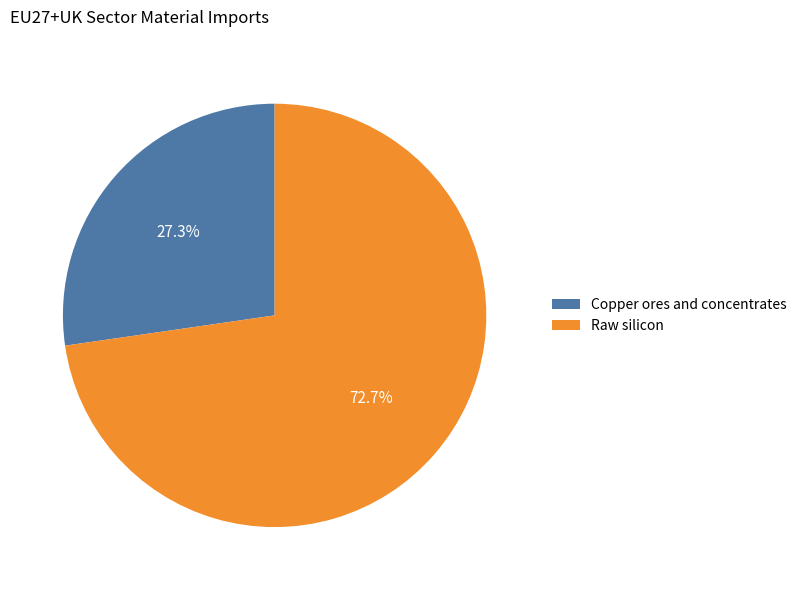

Which slice is the smallest?

Copper ores and concentrates